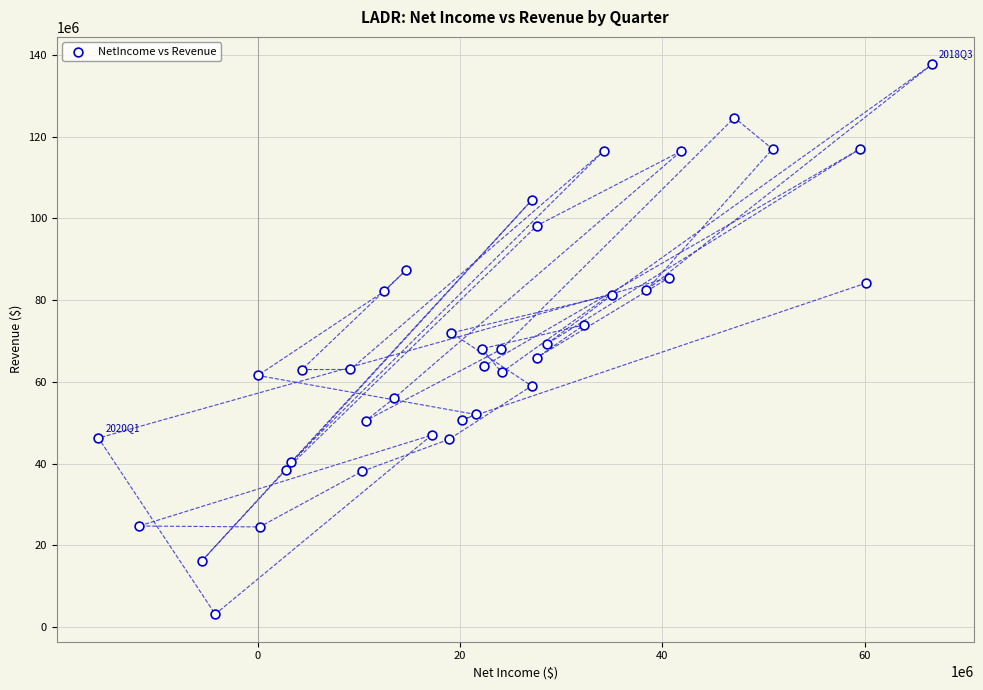

What is the range of X values (max minus min)?

82358000